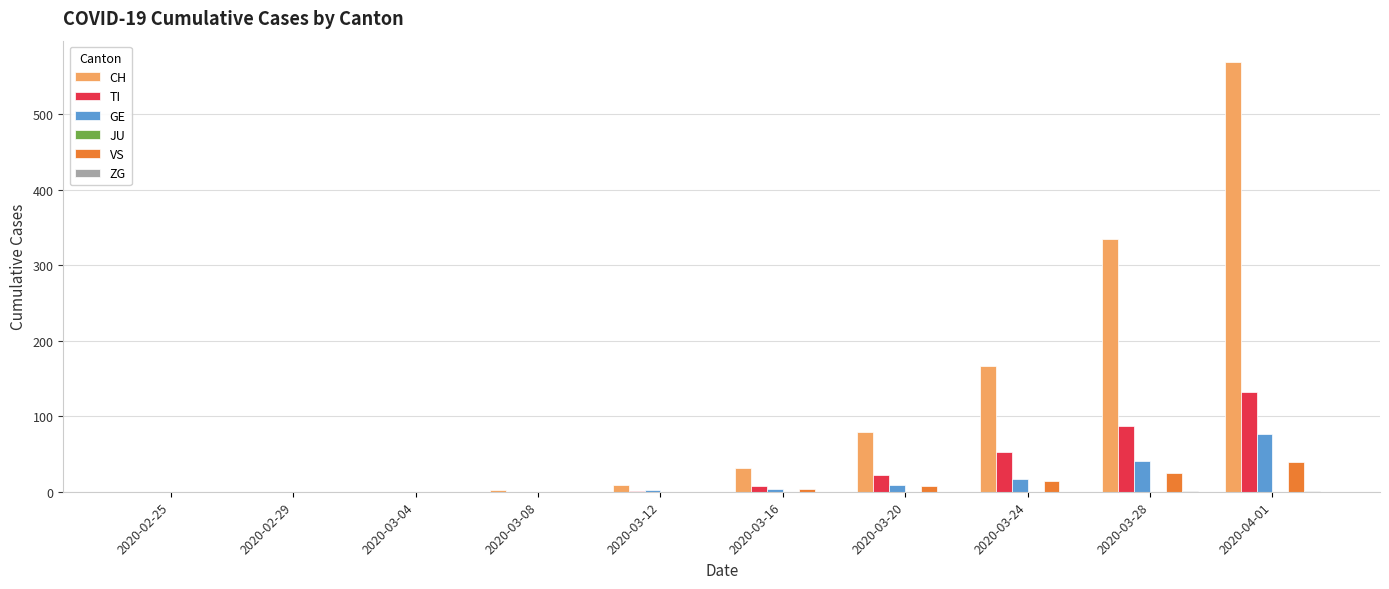

What is the spread (max minus min) of values at 2020-03-08?

2